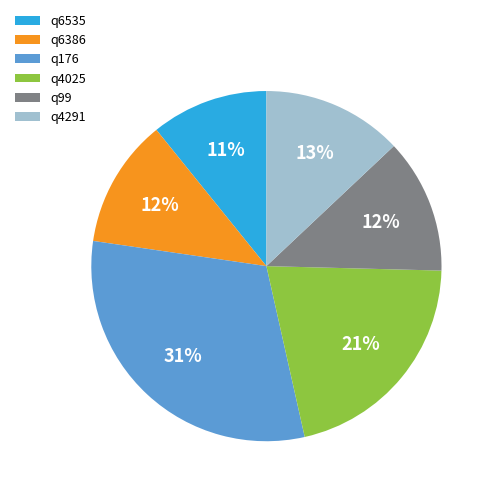

Do q6386 and q4025 together represent more than half of the pie?

No